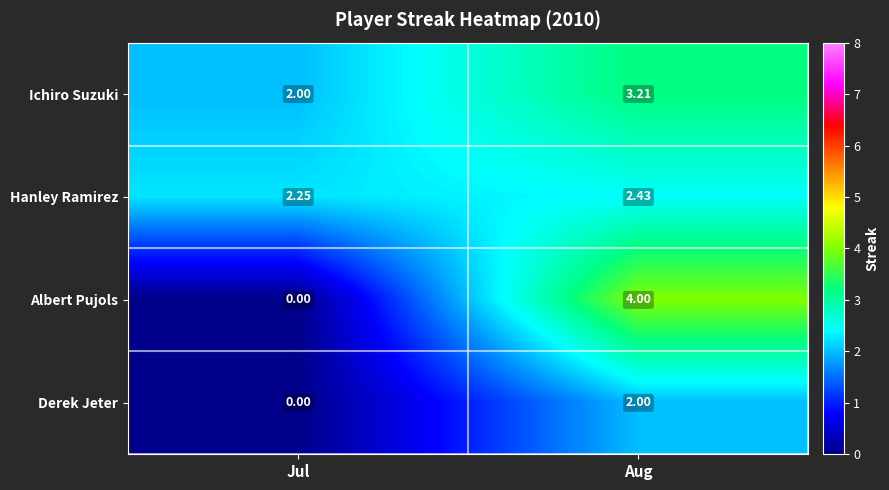

Which series has the largest range (max minus min)?

Albert Pujols